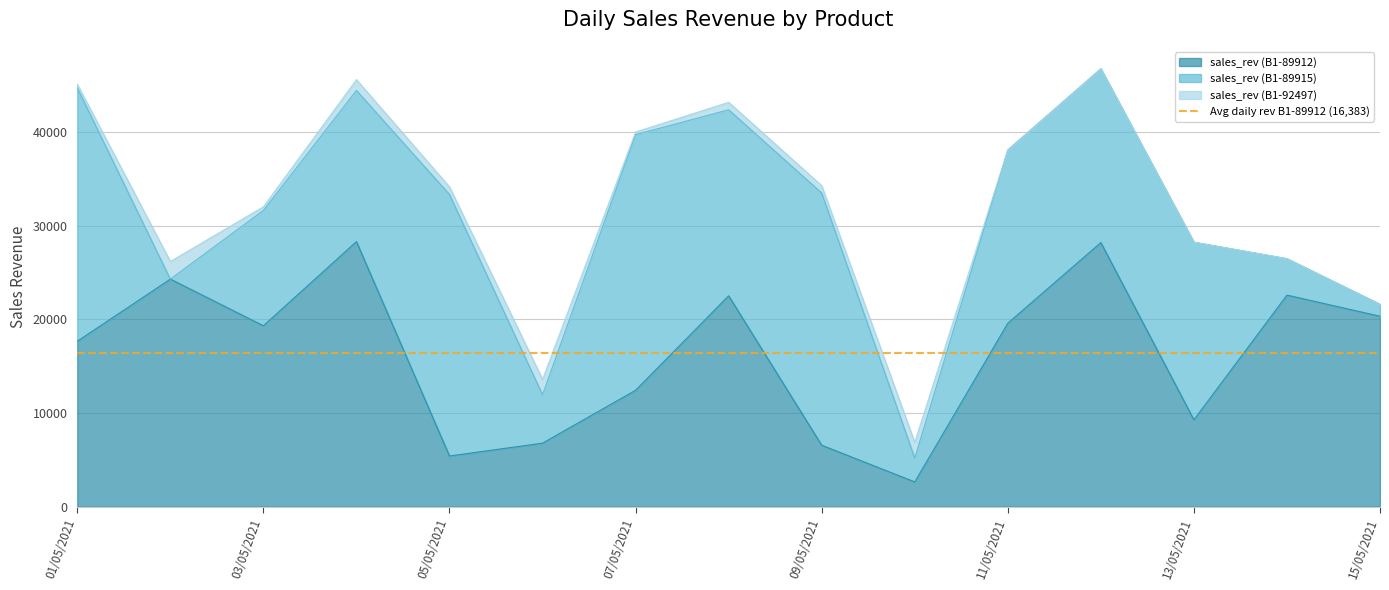

What is the minimum value for sales_rev (B1-89912)?

2638